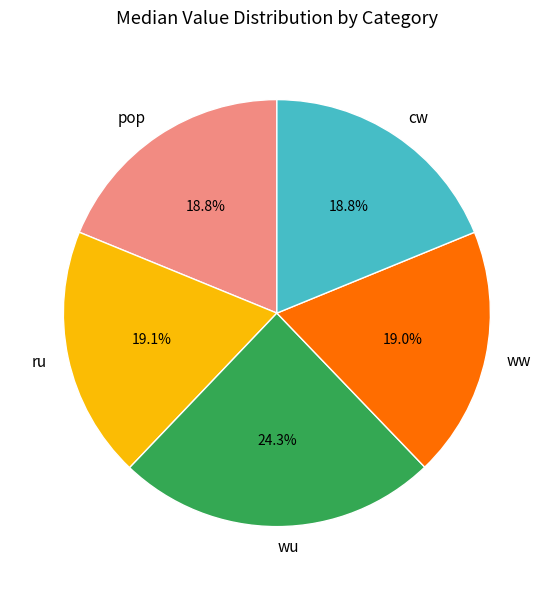

Is it true that ru is 27% of the pie?

False